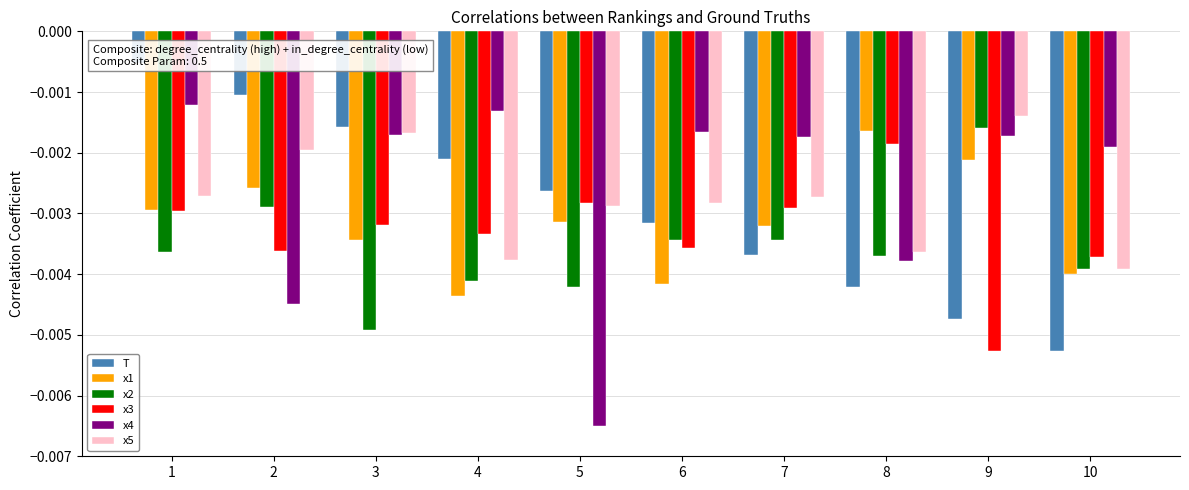

Rank the categories by x2 value from lowest to highest.

3, 5, 4, 10, 8, 1, 6, 7, 2, 9